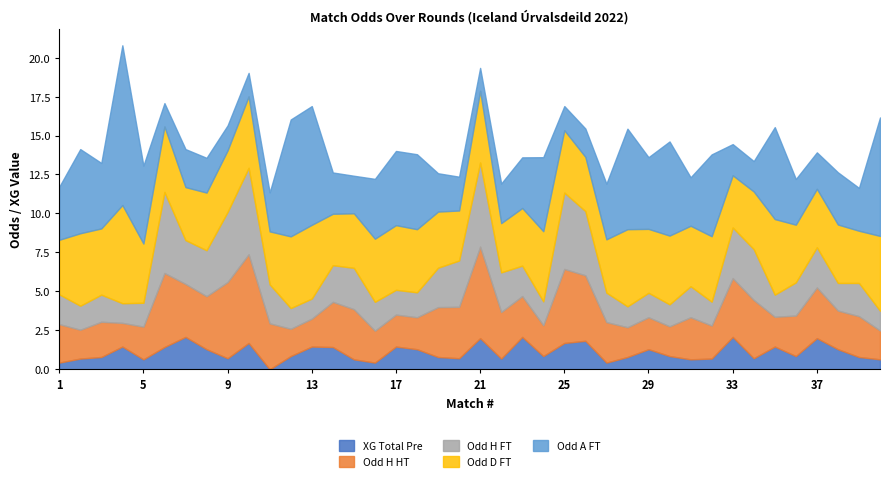

How many values in the Odd_A_FT series are below 3?

19